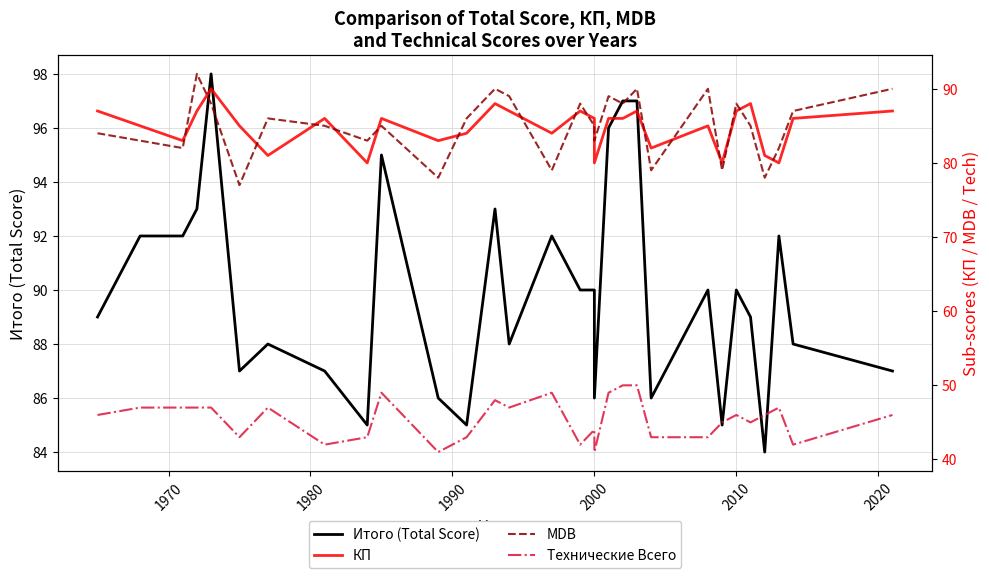

True or false: Технические Всего and Итого (Total Score) cross at least once.

False